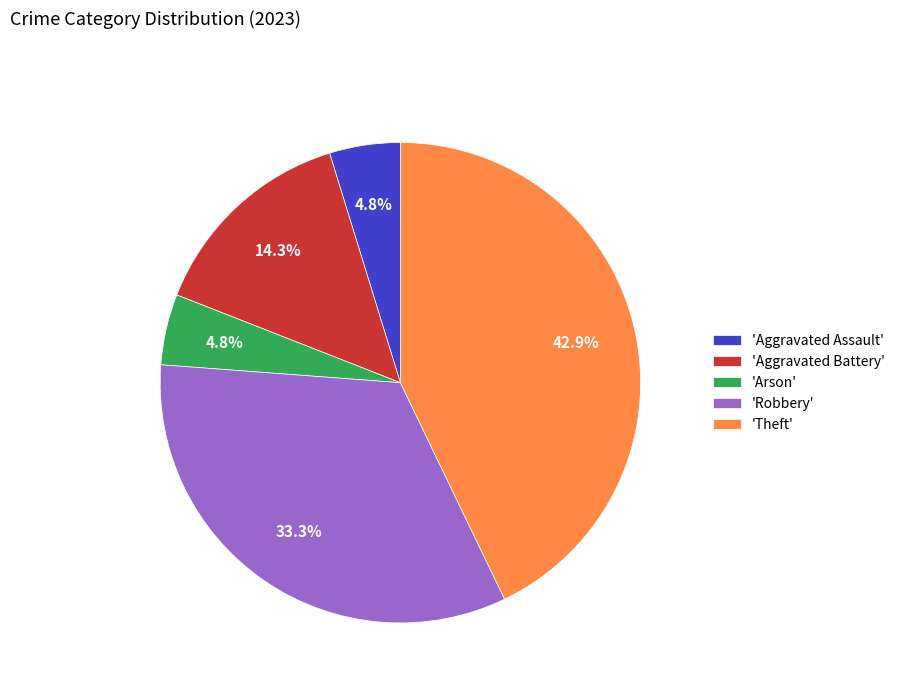

Is there a majority slice in this chart?

No